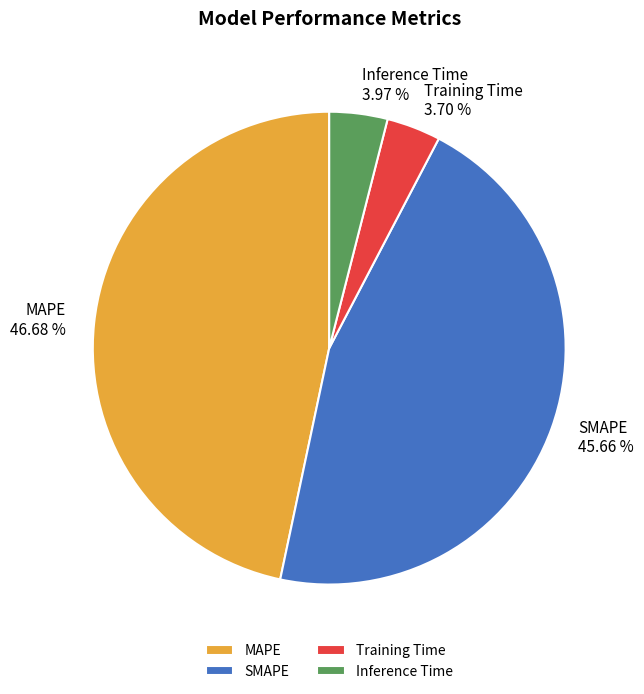

Is it true that MAPE is 36% of the pie?

False